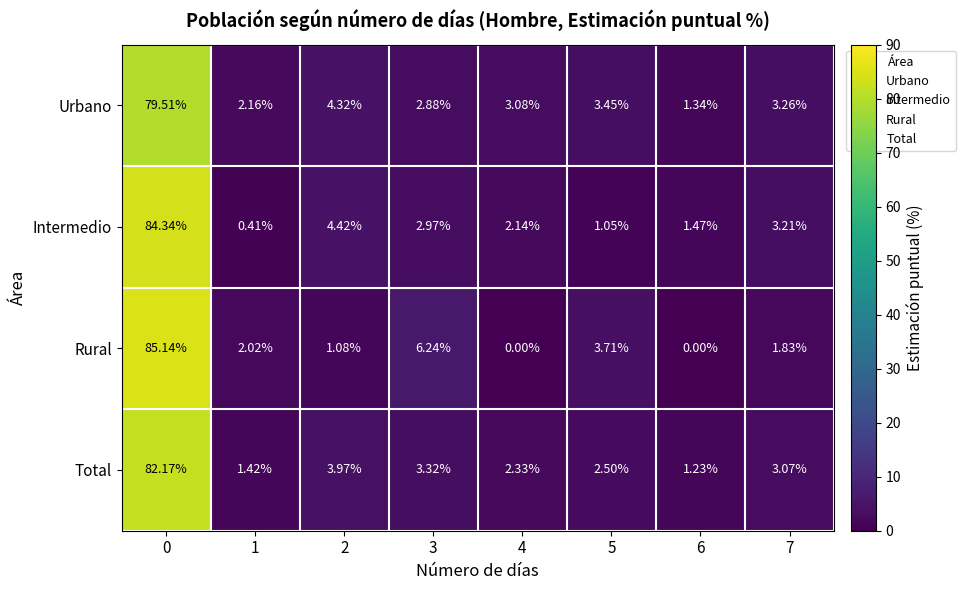

What is the spread (max minus min) of values at 0?

5.6